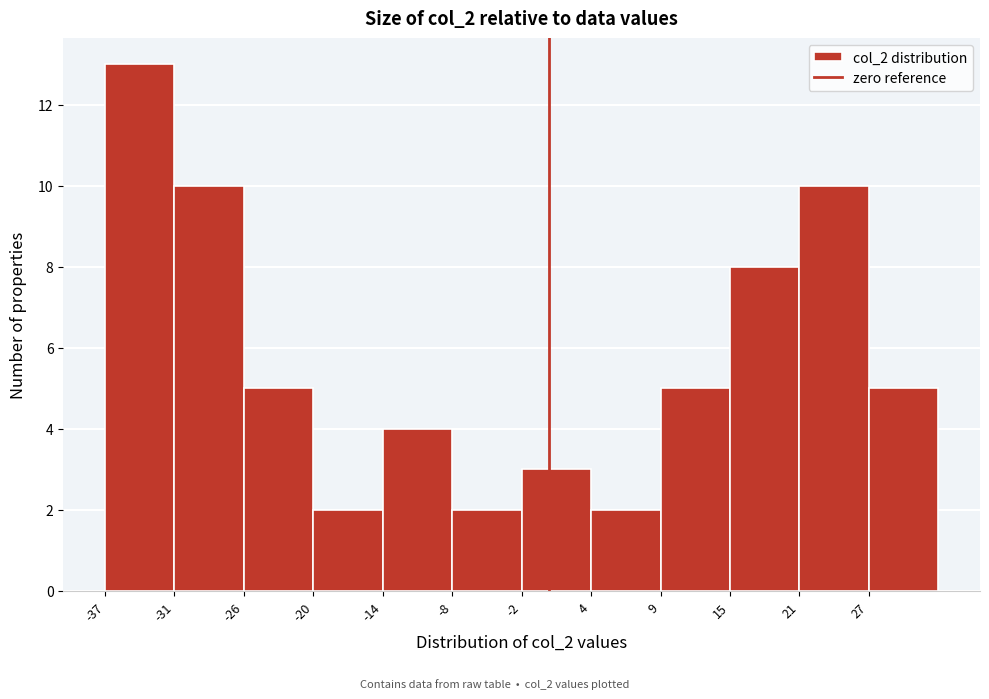

Over which range of the x-axis is the bar tallest?

-37 to -31